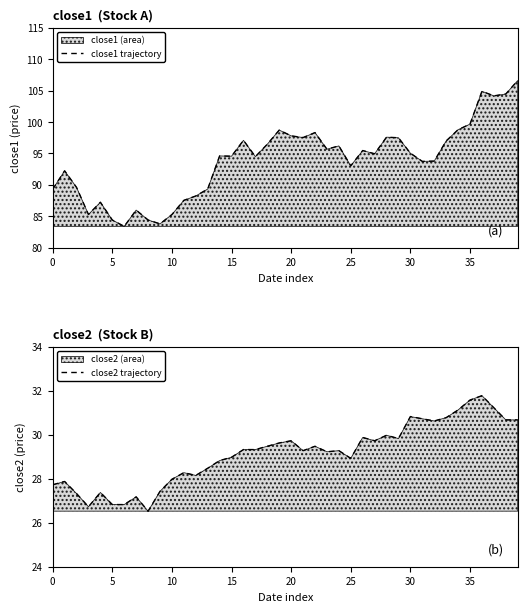

Which series changed the most between 10 and 32?

close1 trajectory